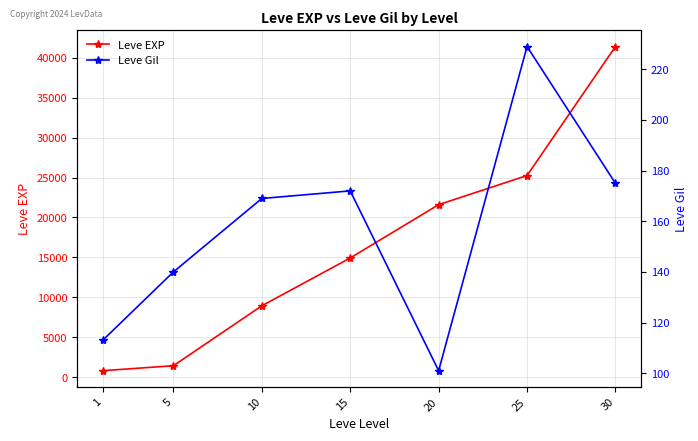

Reading right to left, extract all data points from this chart.

Leve EXP: 41410	25250	21600	14920	8930	1420	800
Leve Gil: 175	229	101	172	169	140	113